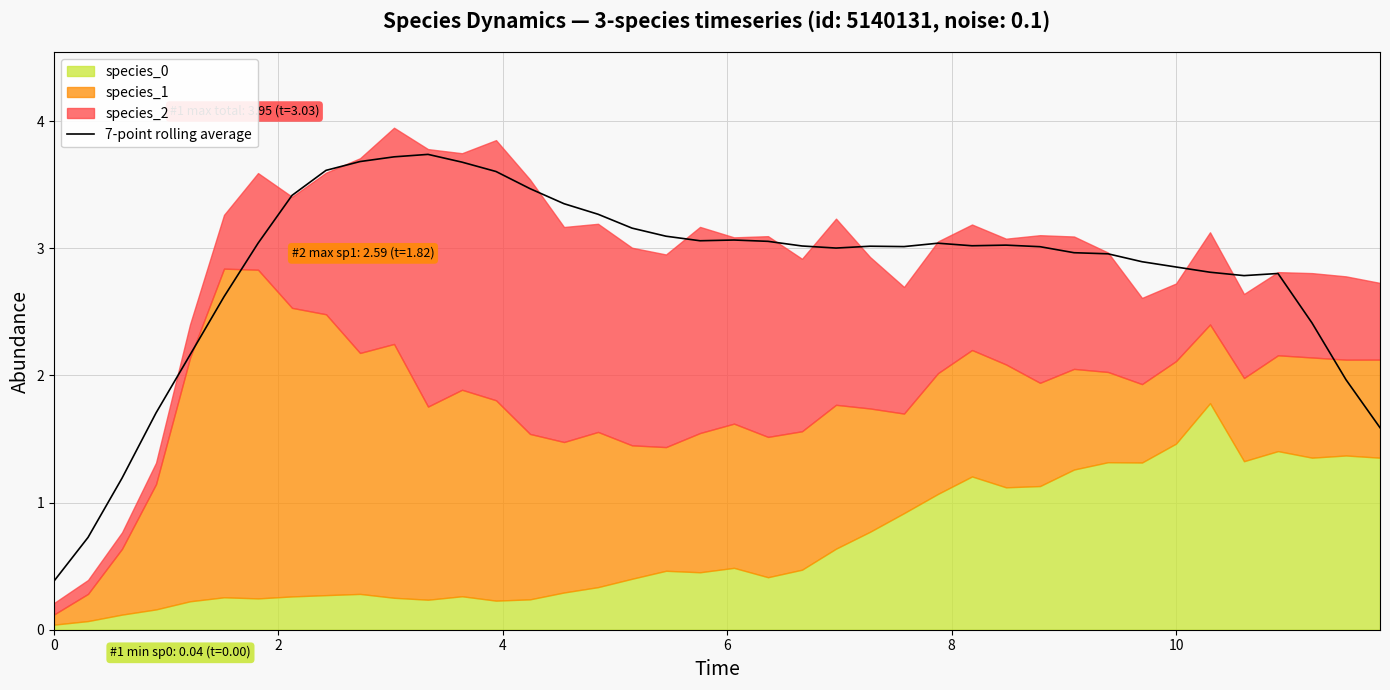

What is the difference between the maximum and minimum values?

3.4